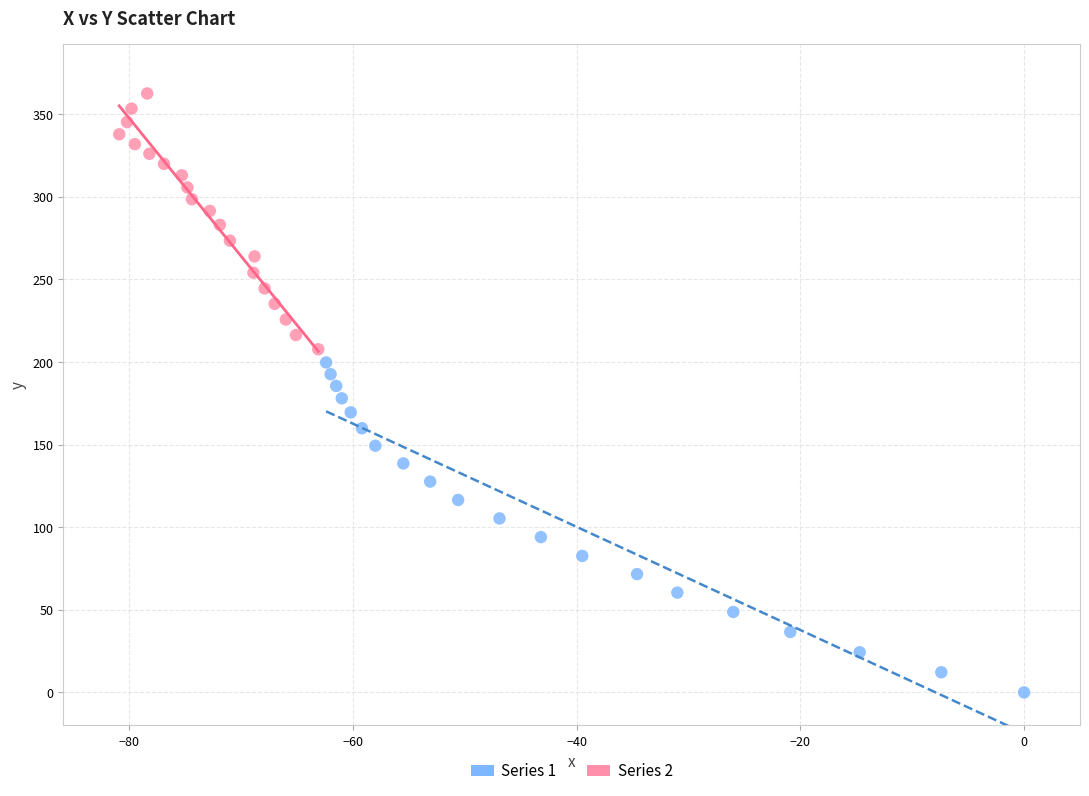

Which series contains the lowest Y value?

Series 1